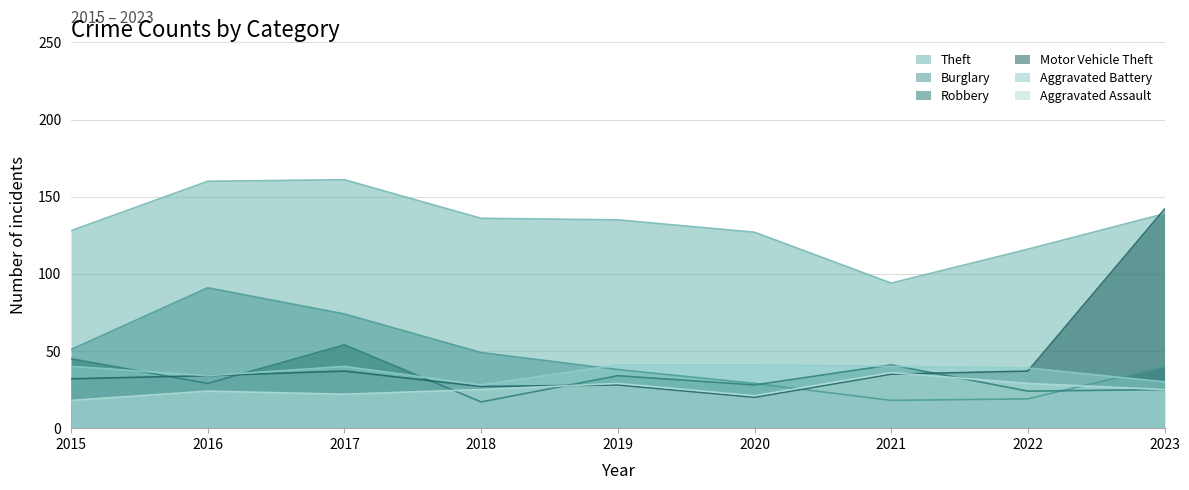

At 2019, list the series in order from largest to smallest.

Theft, Aggravated Battery, Burglary, Robbery, Aggravated Assault, Motor Vehicle Theft